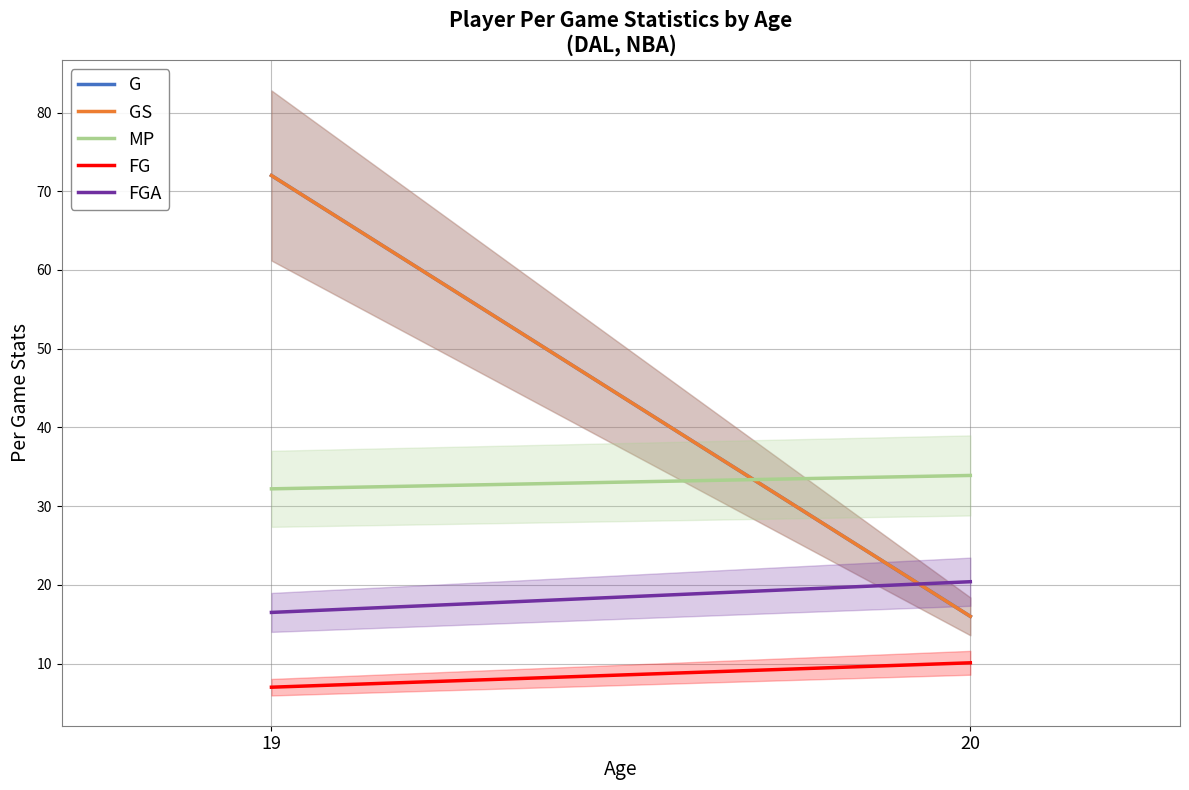

How many distinct data groups are displayed?

5